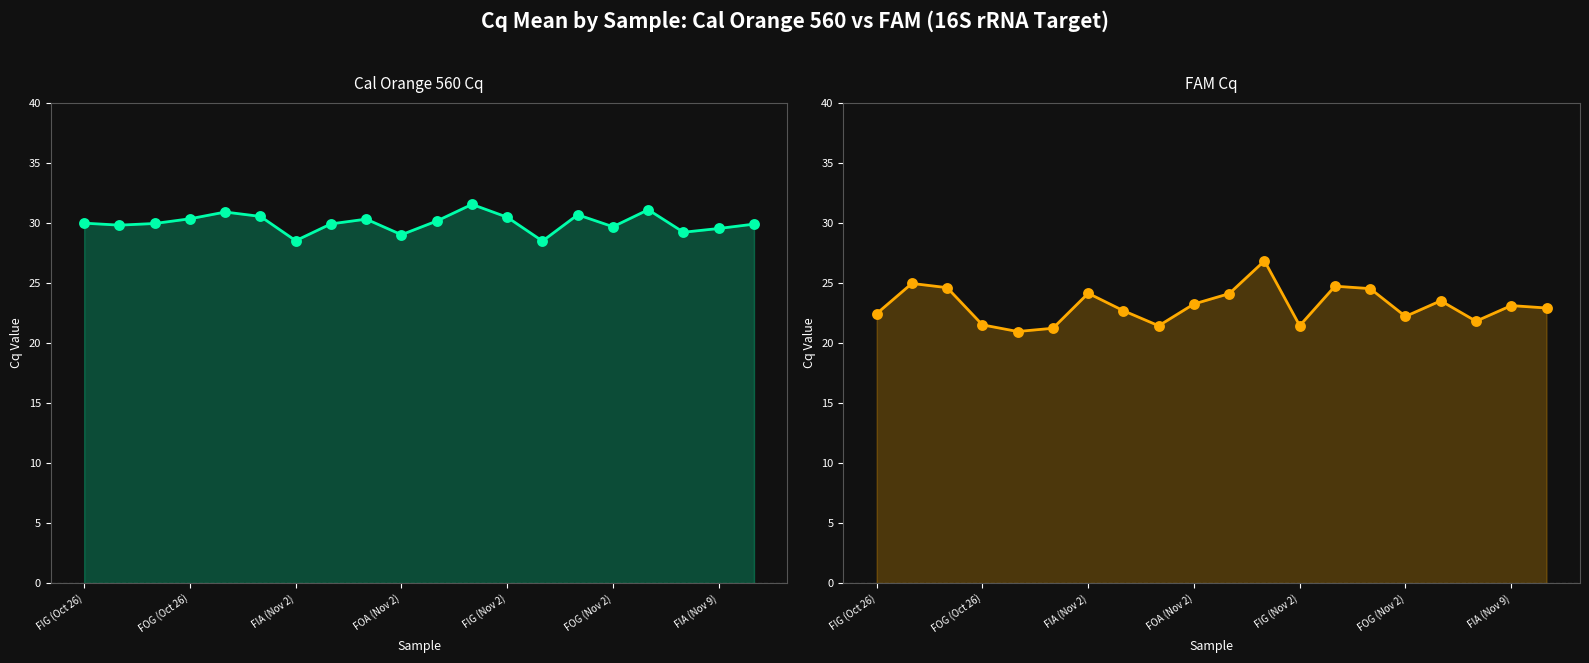

Is the value of Cal Orange 560 Cq at 18 greater than the value of FAM Cq at 8?

Yes